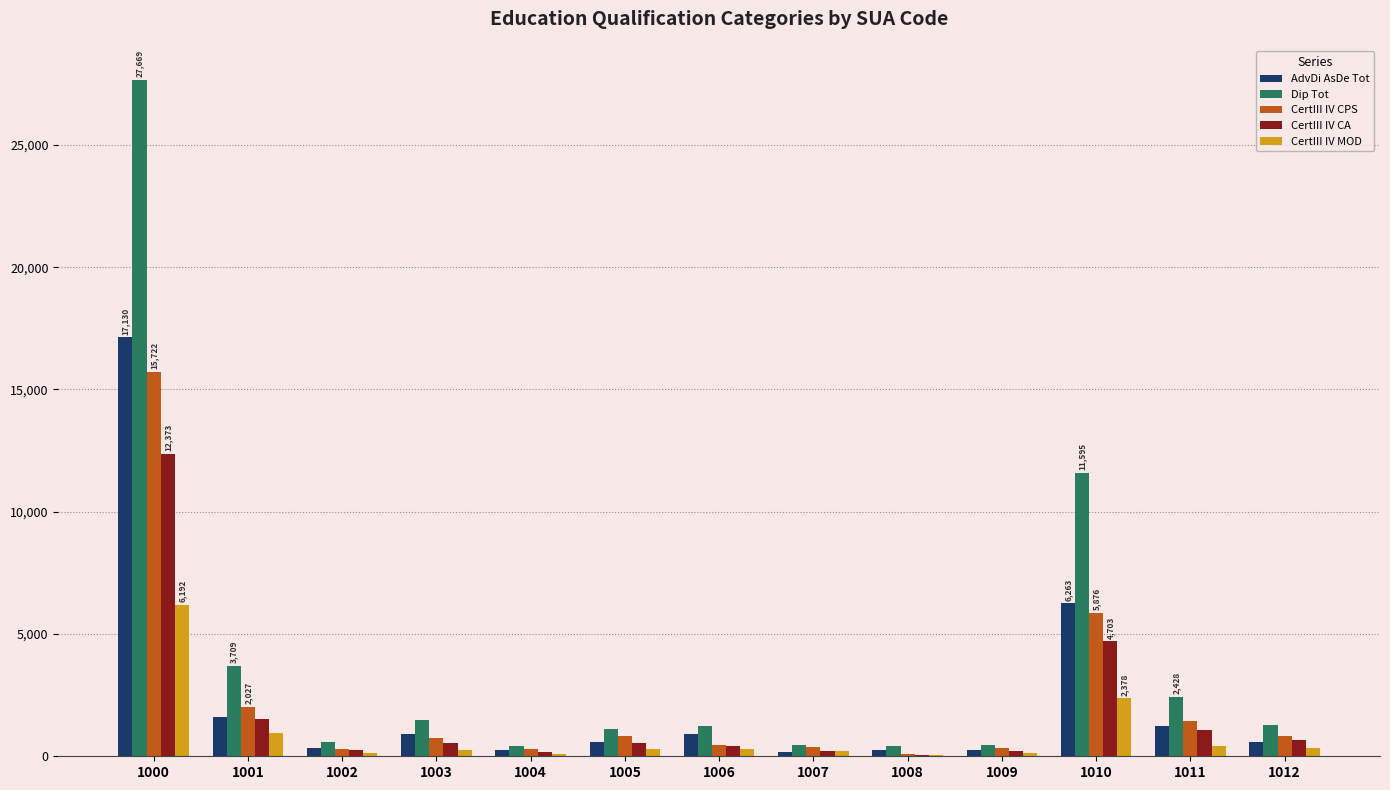

What is the difference between the CertIII IV MOD values at 1003 and 1008?

240